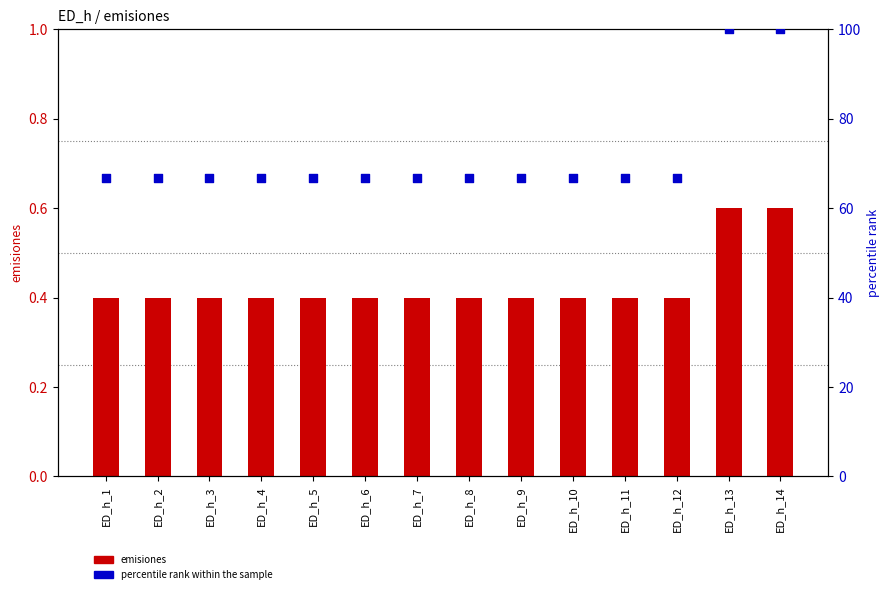

At how many categories does at least one series exceed 94?

2